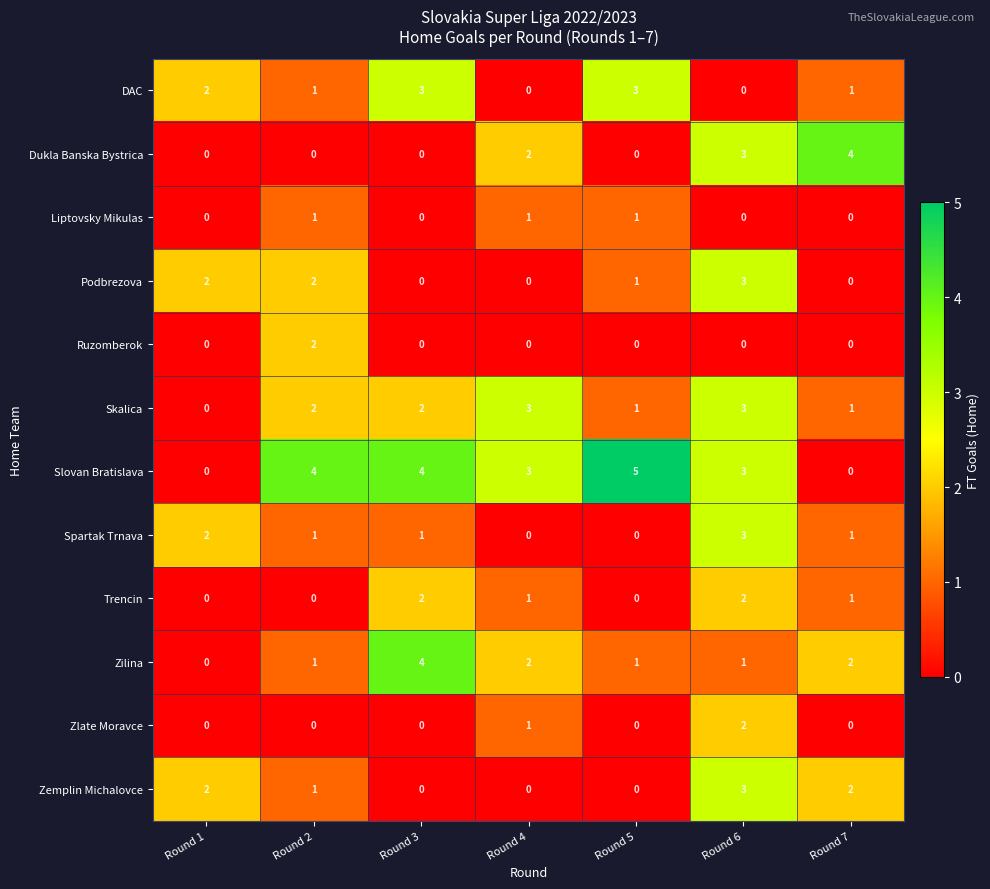

Which series changed the most between Round 5 and Round 7?

Slovan Bratislava